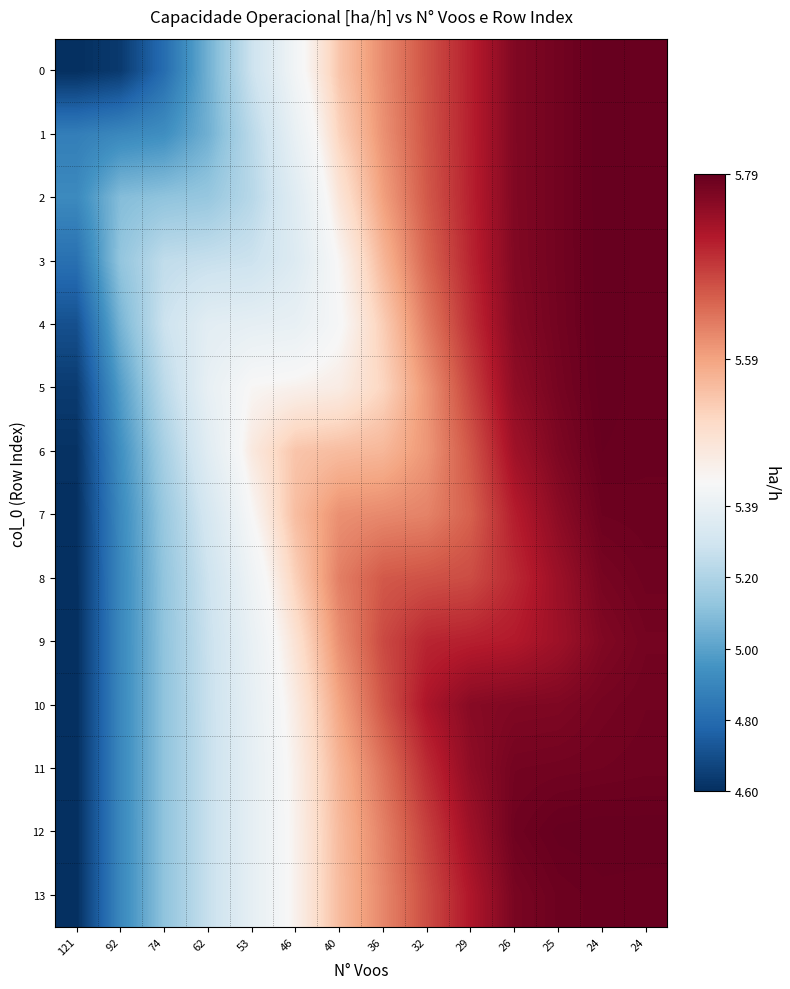

Reading left to right, transcribe all the data shown in this chart.

0: 121=4.6	92=4.6	74=4.8	62=5.0	53=5.3	46=5.4	40=5.5	36=5.6	32=5.7	29=5.7	26=5.8	25=5.8	24=5.8	24=5.8
1: 121=4.9	92=4.9	74=4.9	62=5.0	53=5.2	46=5.4	40=5.5	36=5.6	32=5.7	29=5.7	26=5.8	25=5.8	24=5.8	24=5.8
2: 121=4.9	92=5.1	74=5.1	62=5.1	53=5.2	46=5.4	40=5.5	36=5.6	32=5.7	29=5.7	26=5.8	25=5.8	24=5.8	24=5.8
3: 121=4.8	92=5.1	74=5.2	62=5.3	53=5.3	46=5.3	40=5.5	36=5.6	32=5.6	29=5.7	26=5.8	25=5.8	24=5.8	24=5.8
4: 121=4.7	92=5.1	74=5.3	62=5.4	53=5.4	46=5.4	40=5.5	36=5.5	32=5.6	29=5.7	26=5.8	25=5.8	24=5.8	24=5.8
5: 121=4.6	92=5.0	74=5.2	62=5.4	53=5.5	46=5.5	40=5.5	36=5.5	32=5.6	29=5.7	26=5.8	25=5.8	24=5.8	24=5.8
6: 121=4.6	92=4.9	74=5.2	62=5.4	53=5.5	46=5.6	40=5.6	36=5.6	32=5.6	29=5.7	26=5.7	25=5.8	24=5.8	24=5.8
7: 121=4.6	92=4.9	74=5.1	62=5.3	53=5.5	46=5.6	40=5.6	36=5.6	32=5.6	29=5.7	26=5.7	25=5.8	24=5.8	24=5.8
8: 121=4.6	92=4.9	74=5.1	62=5.3	53=5.4	46=5.5	40=5.6	36=5.7	32=5.7	29=5.7	26=5.7	25=5.7	24=5.8	24=5.8
9: 121=4.6	92=4.9	74=5.1	62=5.3	53=5.4	46=5.5	40=5.6	36=5.7	32=5.7	29=5.7	26=5.7	25=5.7	24=5.8	24=5.8
10: 121=4.6	92=4.9	74=5.1	62=5.3	53=5.4	46=5.5	40=5.6	36=5.7	32=5.7	29=5.8	26=5.8	25=5.8	24=5.8	24=5.8
11: 121=4.6	92=4.9	74=5.1	62=5.3	53=5.4	46=5.5	40=5.6	36=5.6	32=5.7	29=5.8	26=5.8	25=5.8	24=5.8	24=5.8
12: 121=4.6	92=4.9	74=5.1	62=5.3	53=5.4	46=5.5	40=5.6	36=5.6	32=5.7	29=5.7	26=5.8	25=5.8	24=5.8	24=5.8
13: 121=4.6	92=4.9	74=5.1	62=5.3	53=5.4	46=5.5	40=5.6	36=5.6	32=5.7	29=5.7	26=5.8	25=5.8	24=5.8	24=5.8